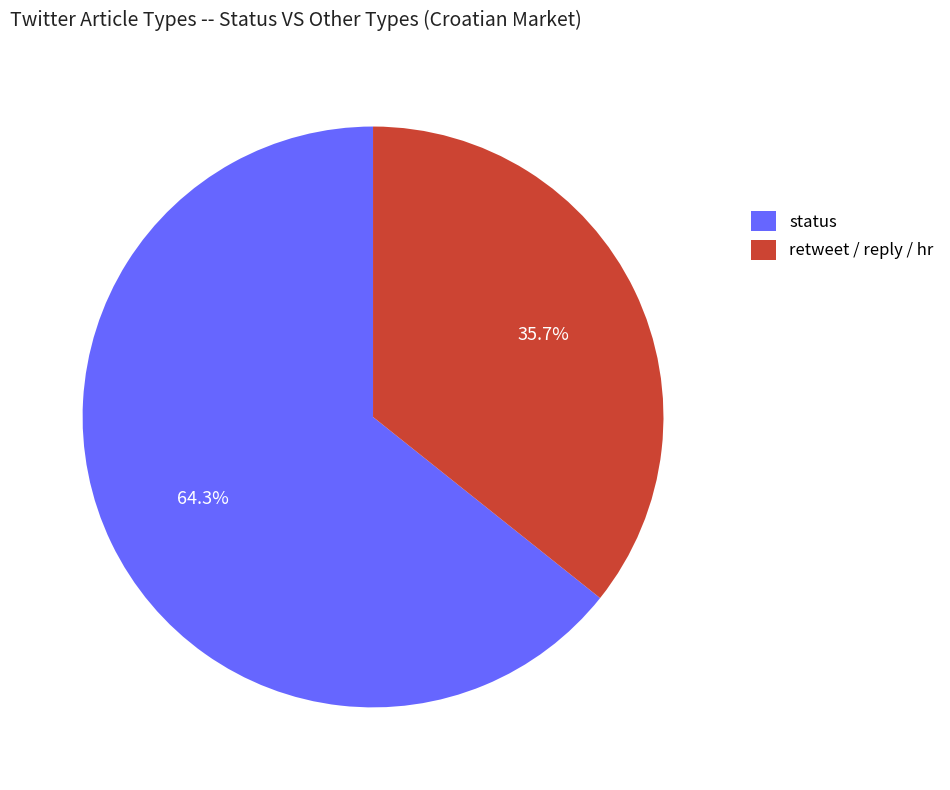

To the nearest percent, what is the average slice percentage?

50%